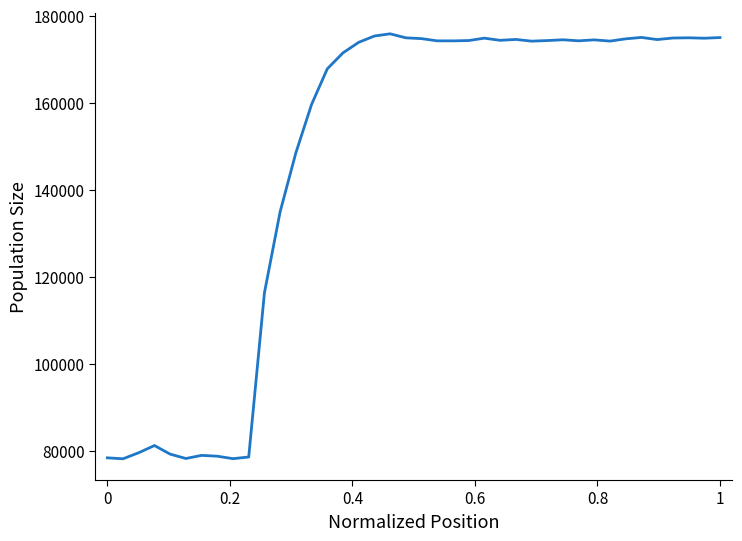

True or false: there are more than 1 points higher than both neighbors.

True